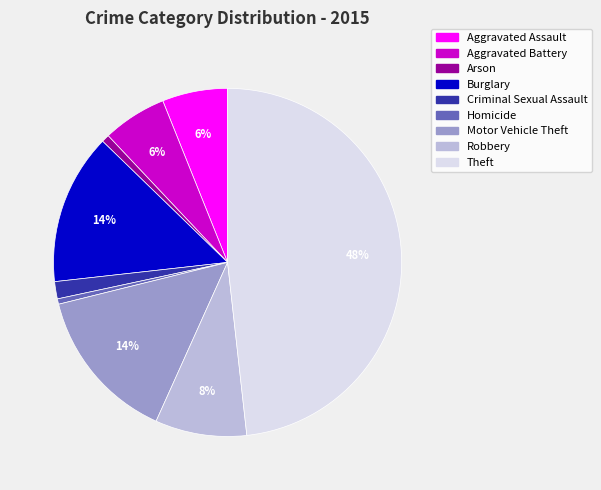

How many slices are in this pie chart?

9